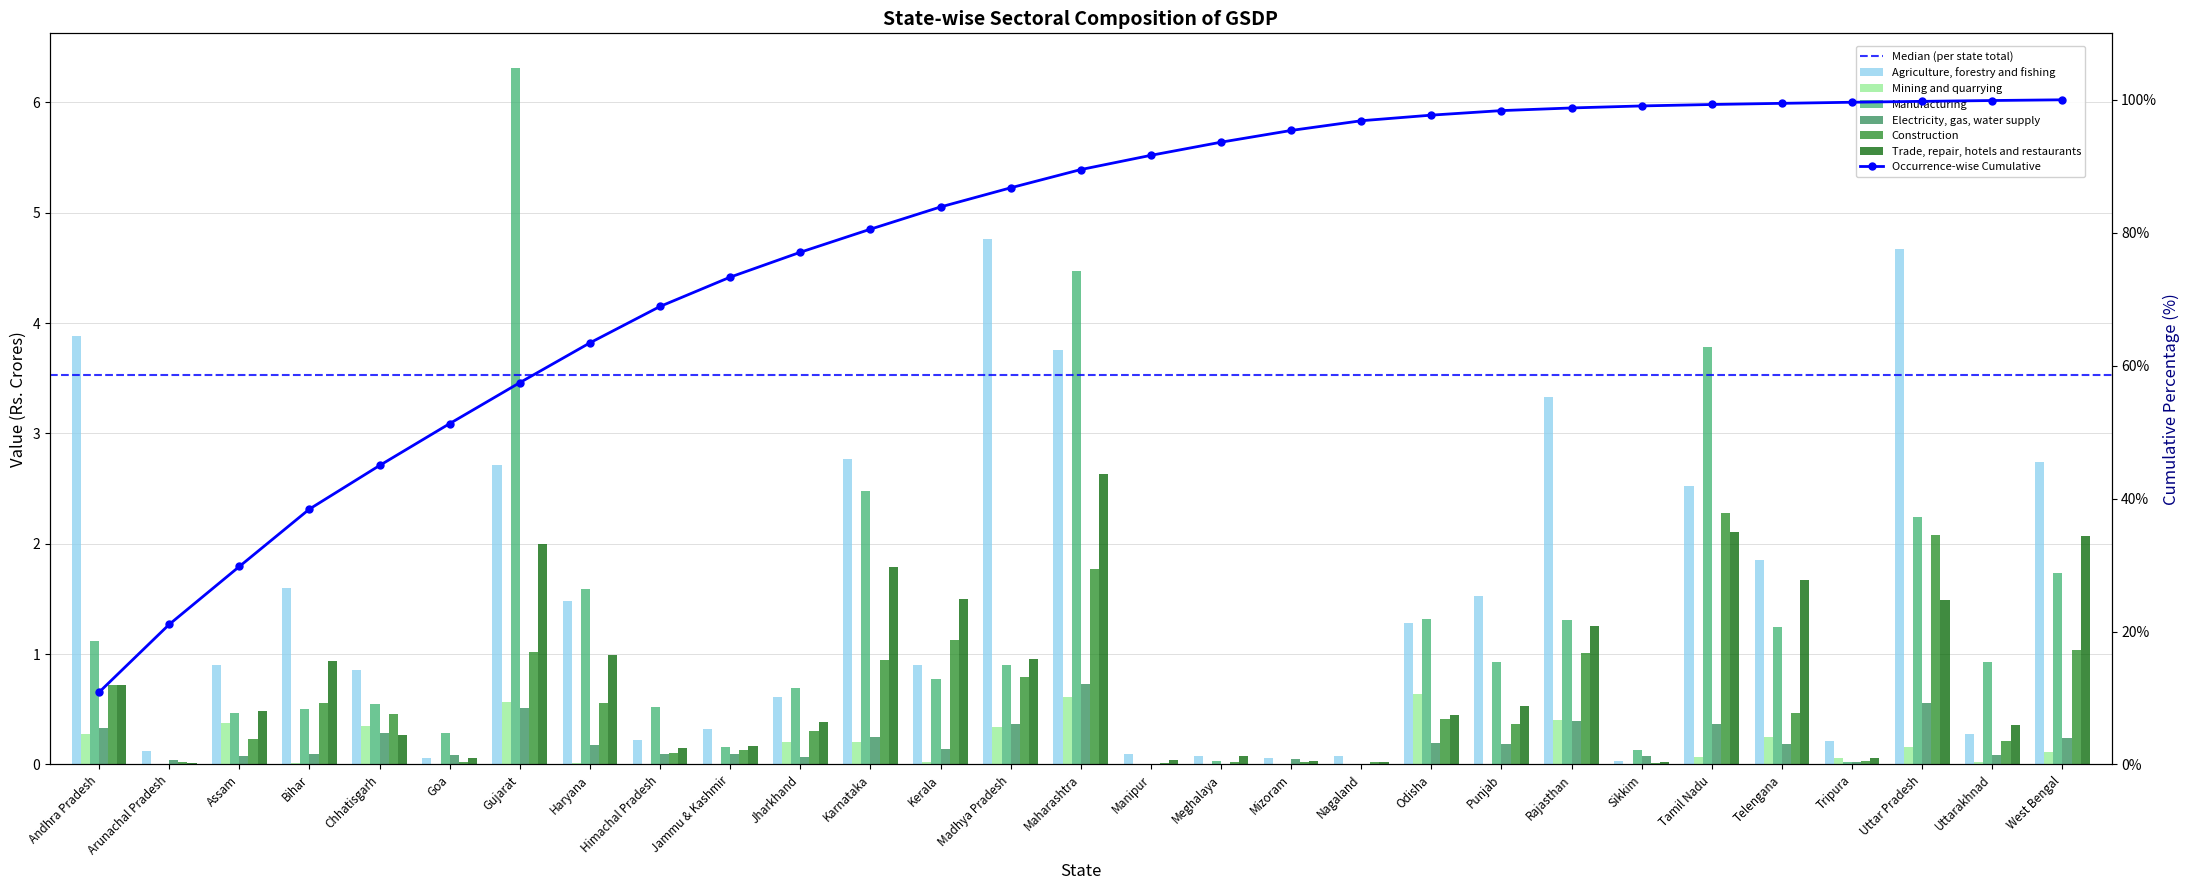

List the series in order of their peak value, highest first.

Manufacturing, Agriculture, forestry and fishing, Trade, repair, hotels and restaurants, Construction, Electricity, gas, water supply, Mining and quarrying